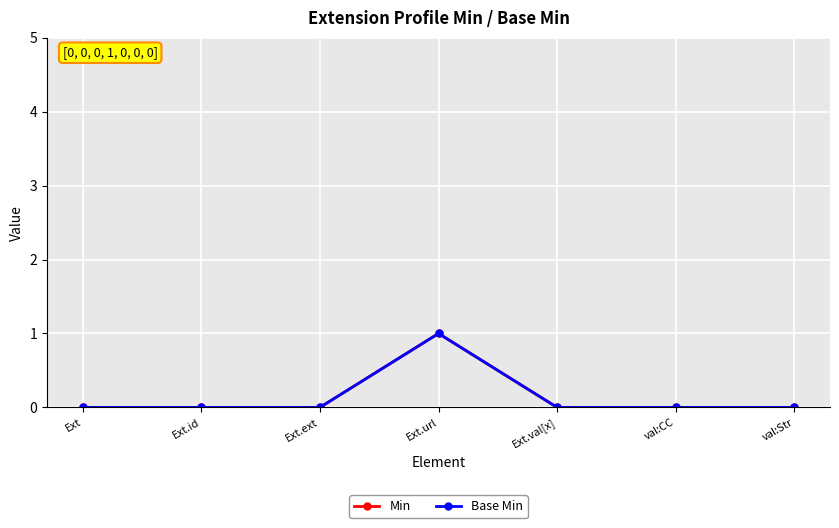

In Base Min, how many points are higher than both neighbors (excluding endpoints)?

1